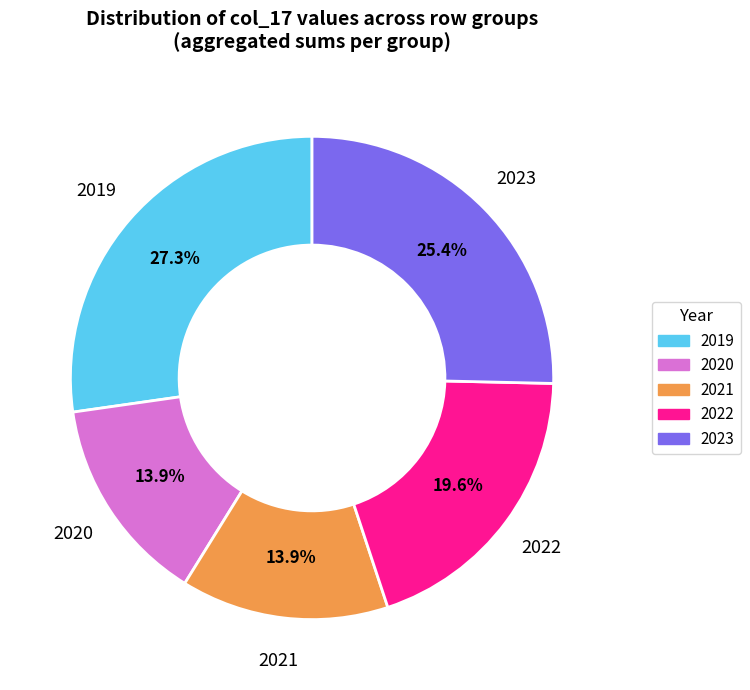

Which slice is the largest?

2019